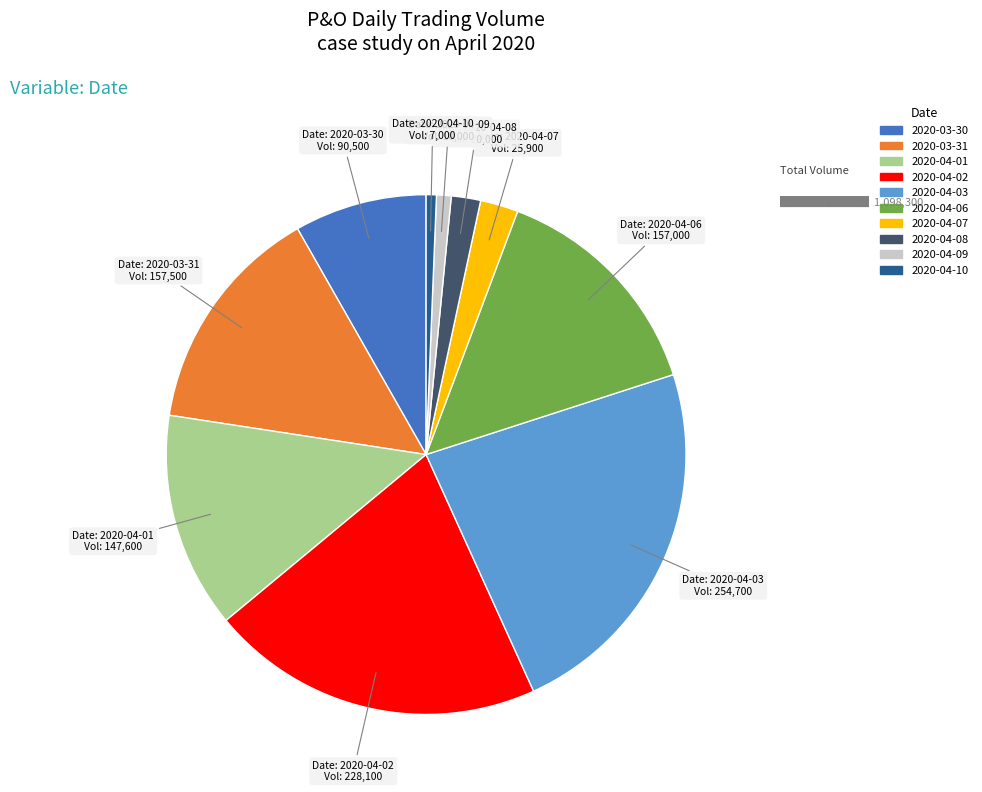

Is 2020-04-03 the majority of the pie?

No